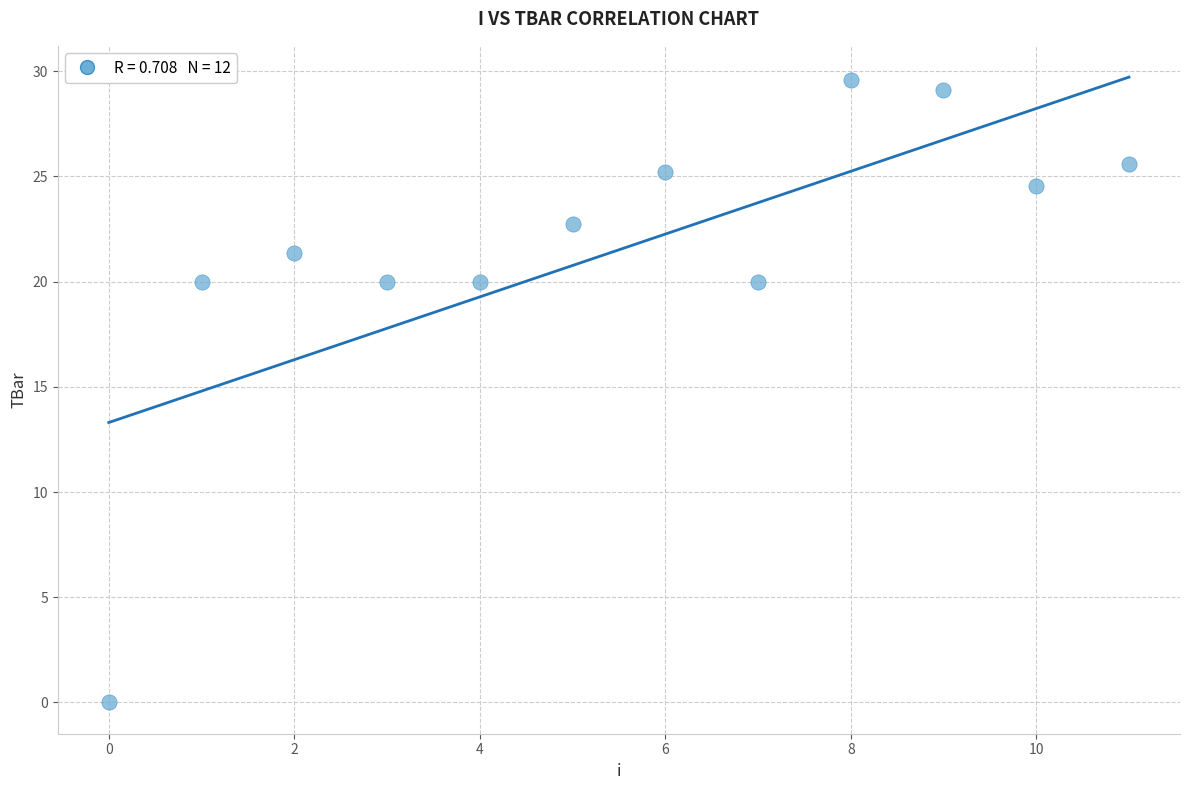

What is the average Y value?

21.5